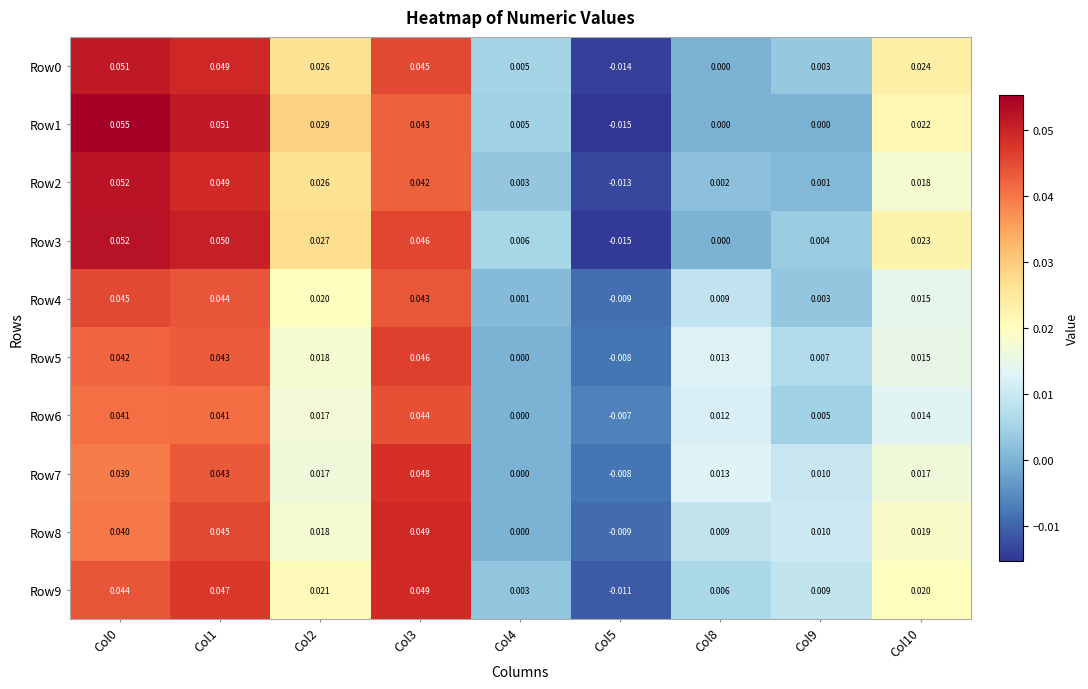

Which series has the largest total across all categories?

Row3